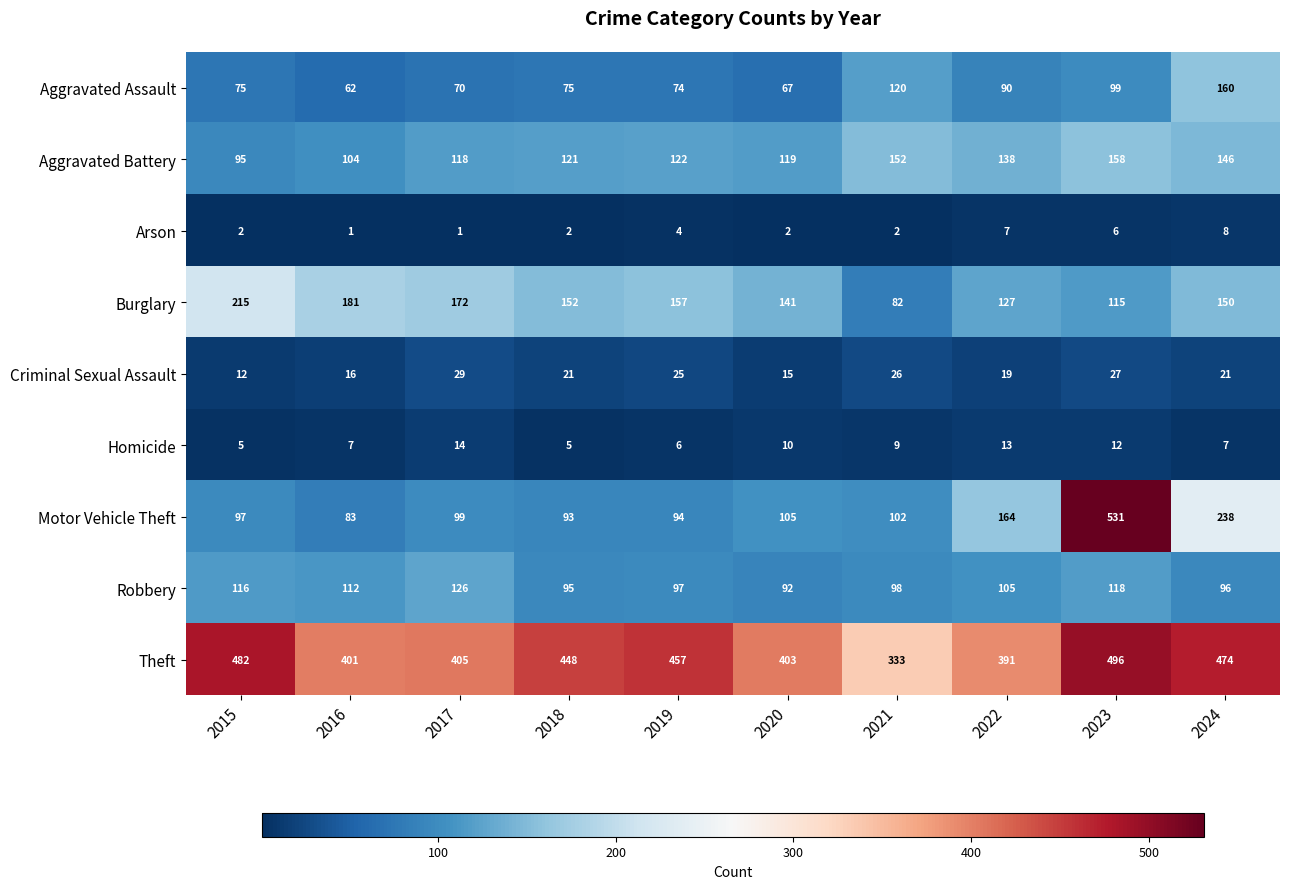

True or false: Arson has a value of 2 at 2015.

True